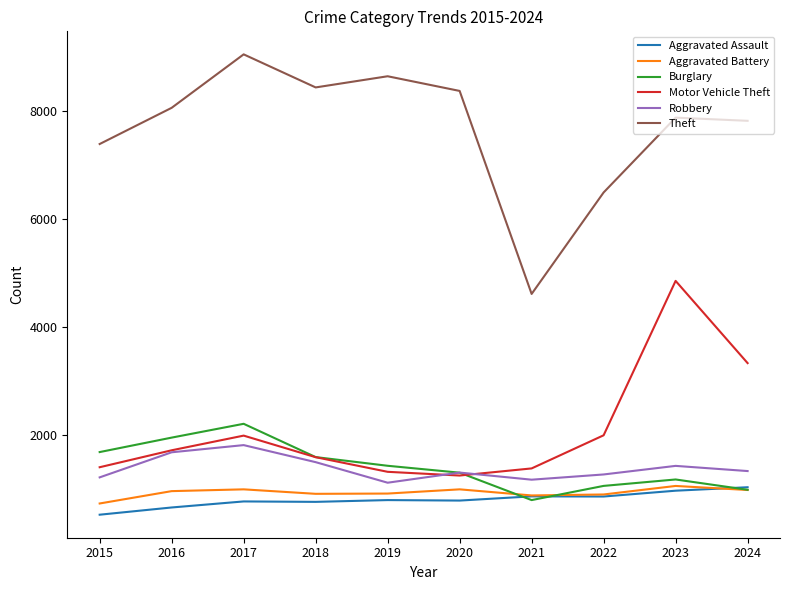

Which category has the highest value across all series?

2017